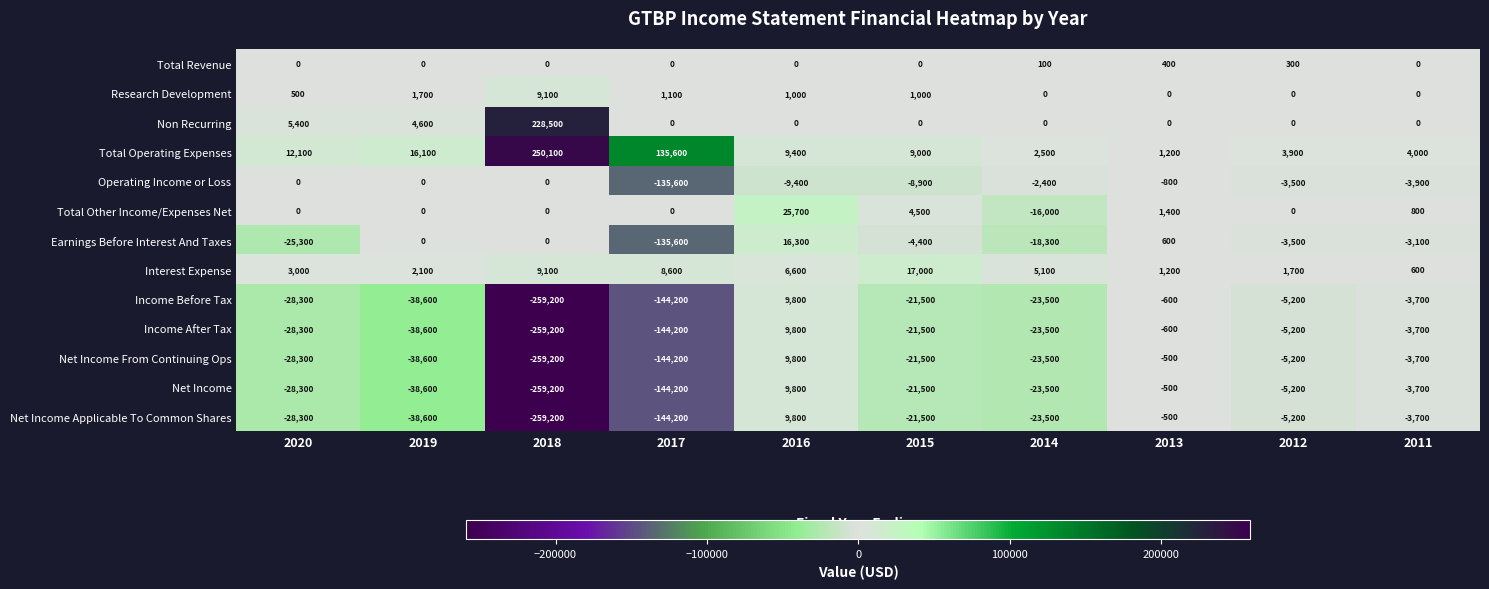

Read the Net Income From Continuing Ops value at 2017.

-144200